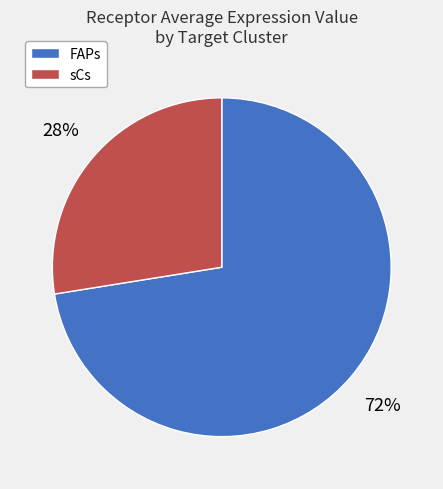

To the nearest percent, what is the combined percentage of sCs and FAPs?

100%